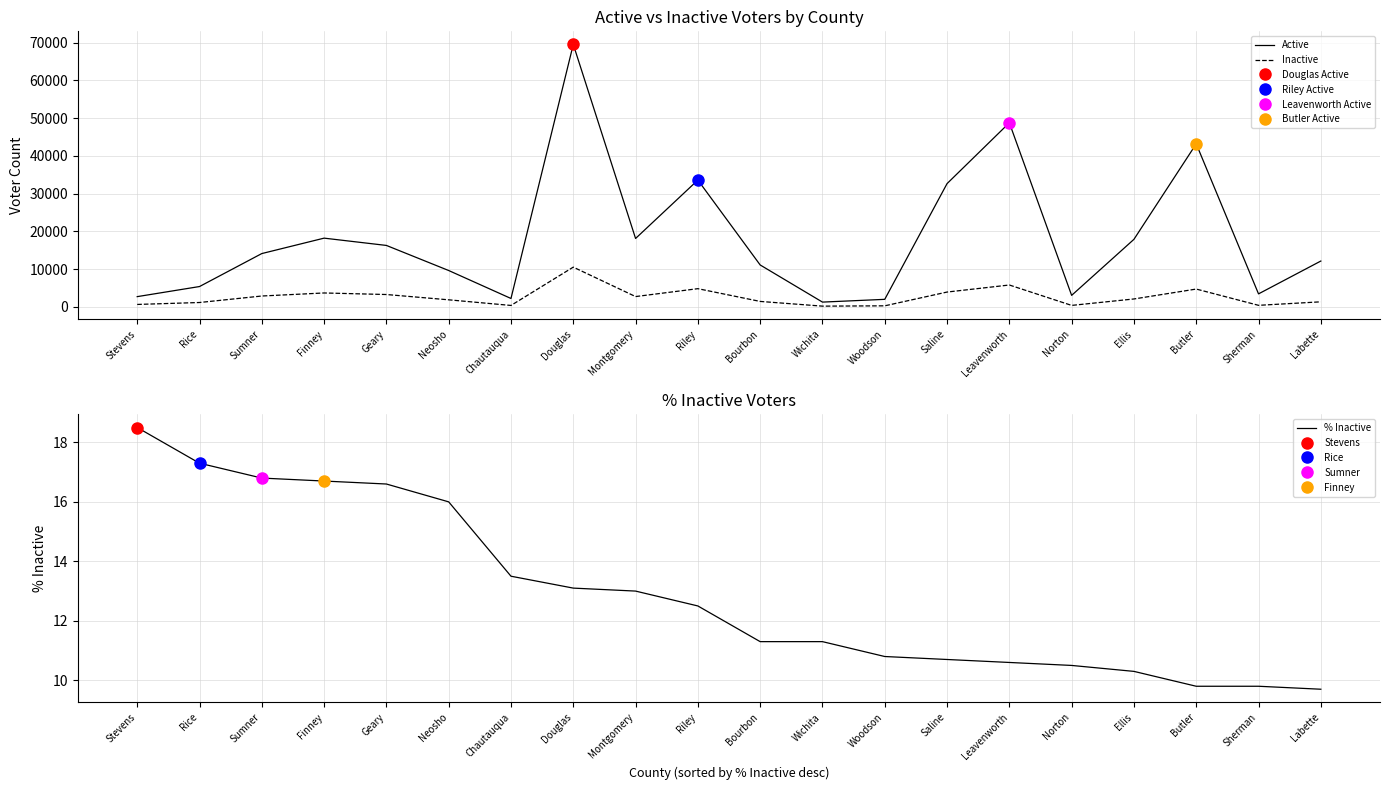

True or false: Active and % Inactive intersect in this chart.

False